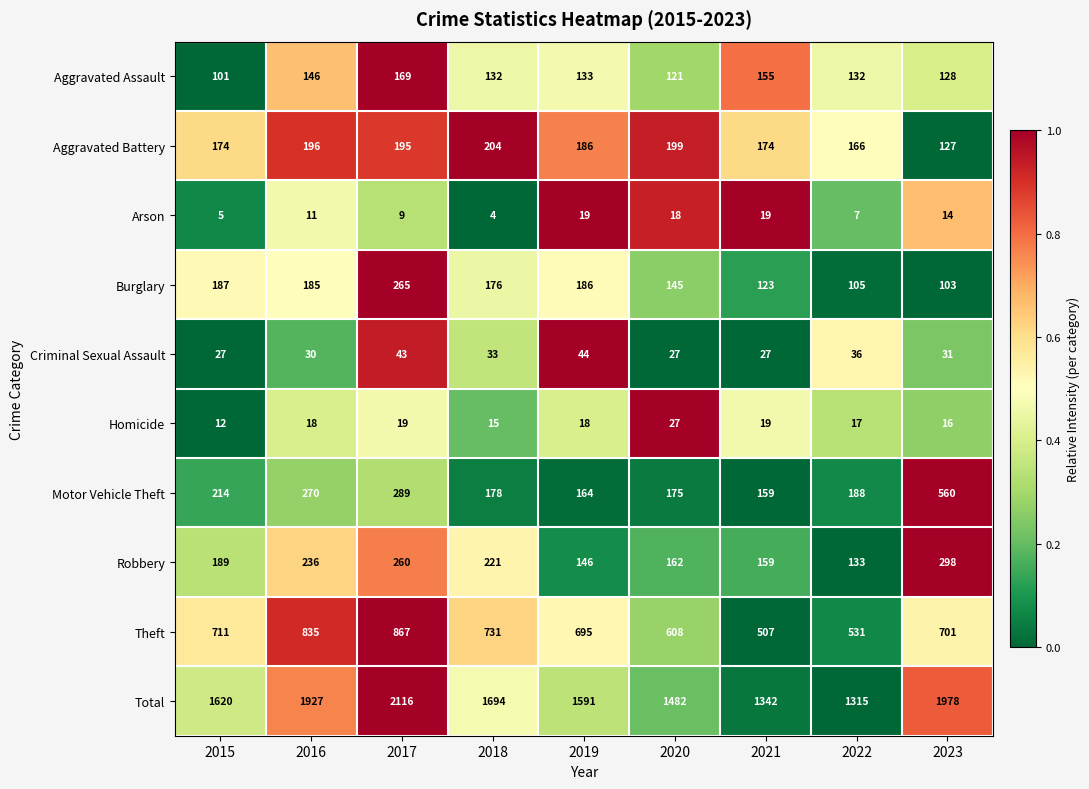

Rank the categories by Theft value from highest to lowest.

2017, 2016, 2018, 2015, 2023, 2019, 2020, 2022, 2021